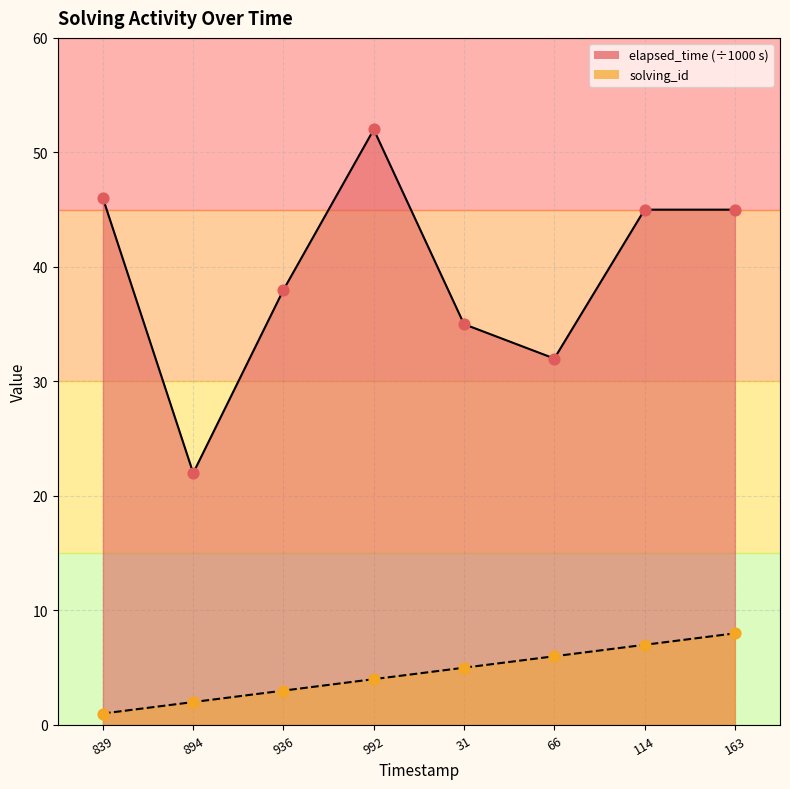

Which series contains the lowest Y value?

solving_id